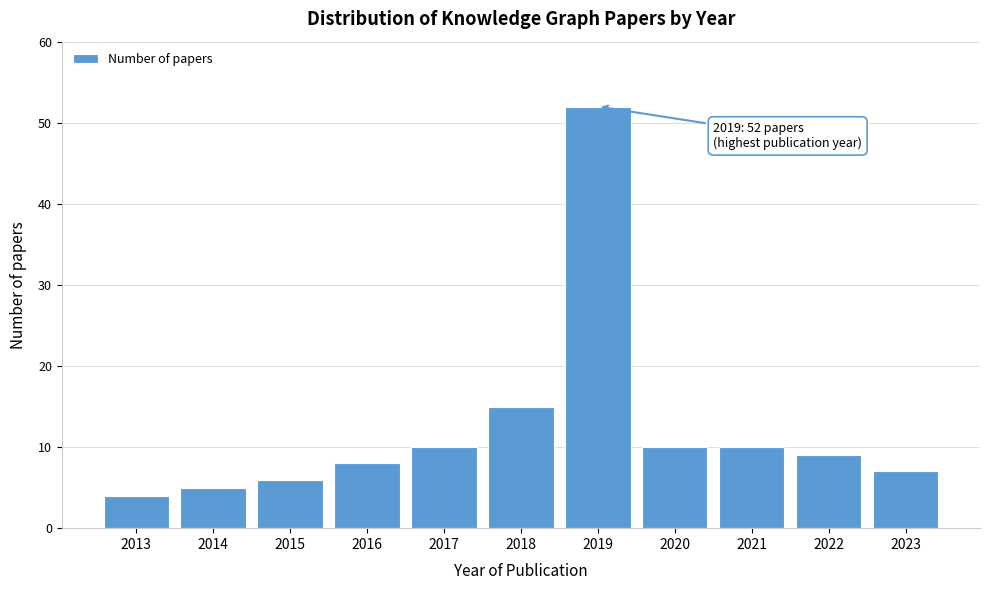

Reading left to right, list all the values displayed in this chart.

2013=4	2014=5	2015=6	2016=8	2017=10	2018=15	2019=52	2020=10	2021=10	2022=9	2023=7